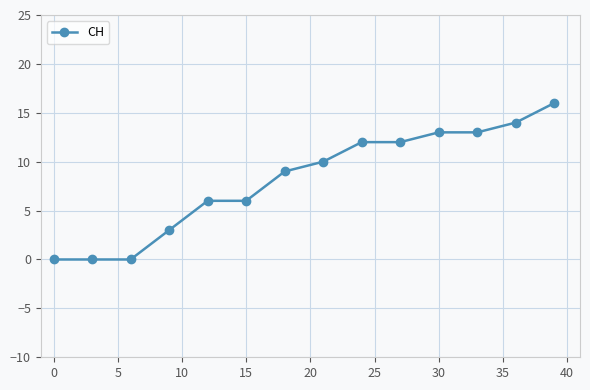

What is the difference between the maximum and minimum values?

16